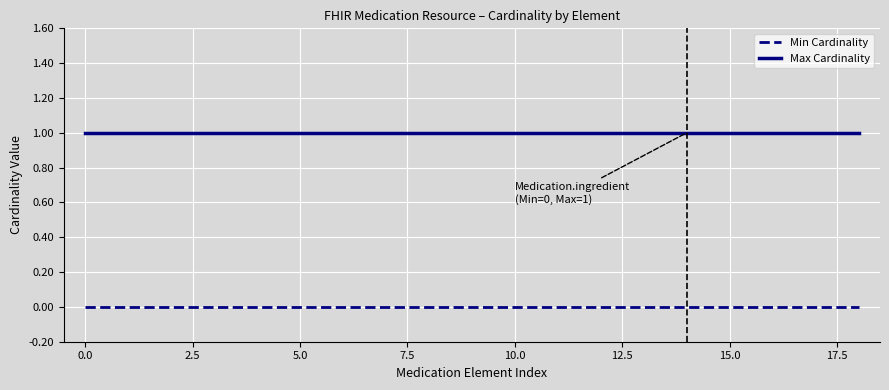

List the series in order of their peak value, highest first.

Max Cardinality, Min Cardinality